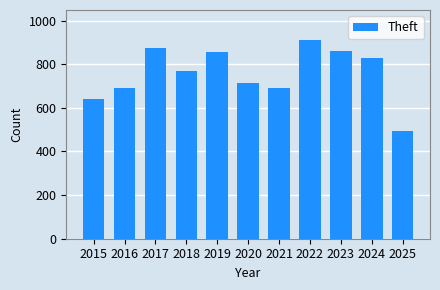

How many values are below 767?

5